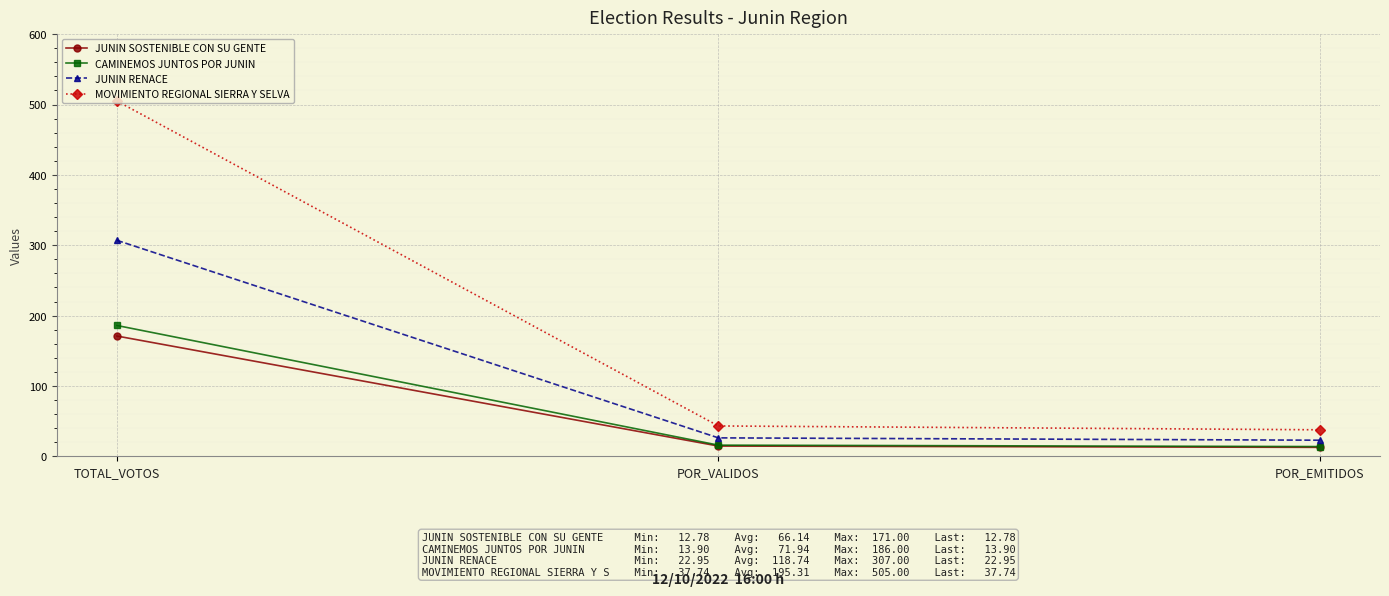

What are all the series names shown in the legend?

JUNIN SOSTENIBLE CON SU GENTE, CAMINEMOS JUNTOS POR JUNIN, JUNIN RENACE, MOVIMIENTO REGIONAL SIERRA Y SELVA